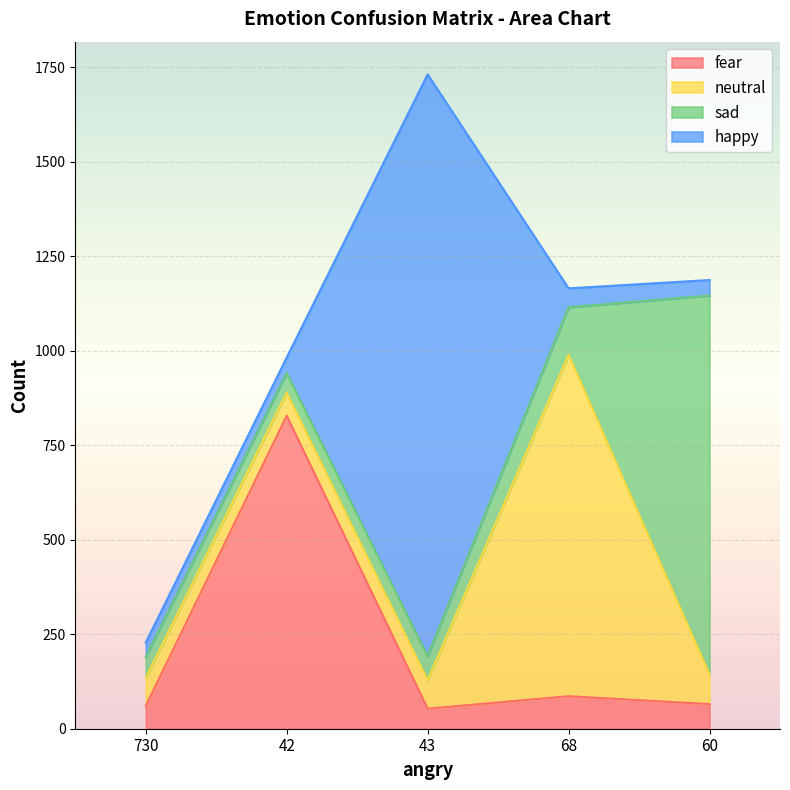

What is the smallest value displayed?

38